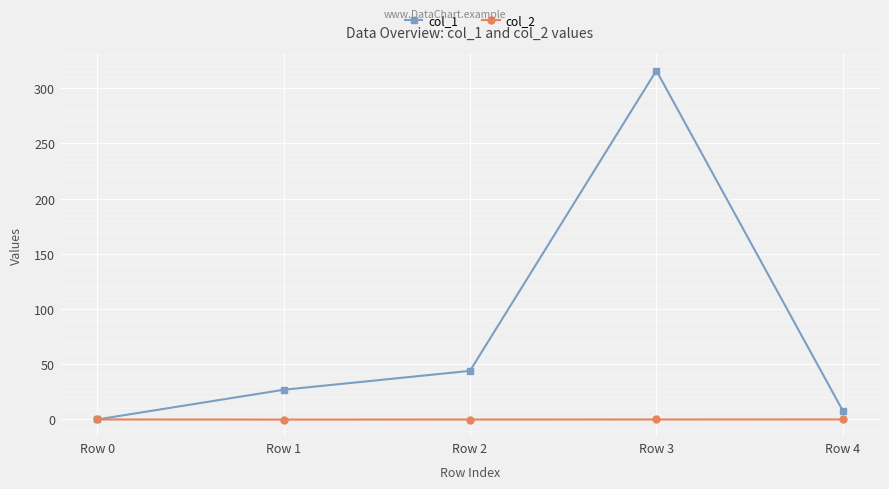

Which series changed the most between Row 2 and Row 4?

col_1